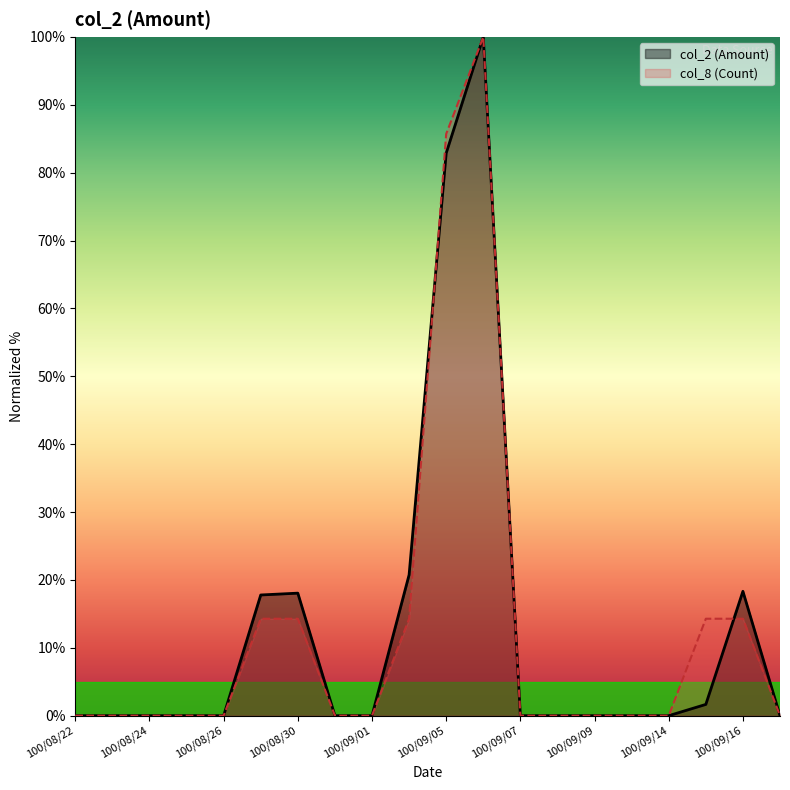

At 100/09/19, list the series in order from smallest to largest.

col_2 (Amount), col_8 (Count)